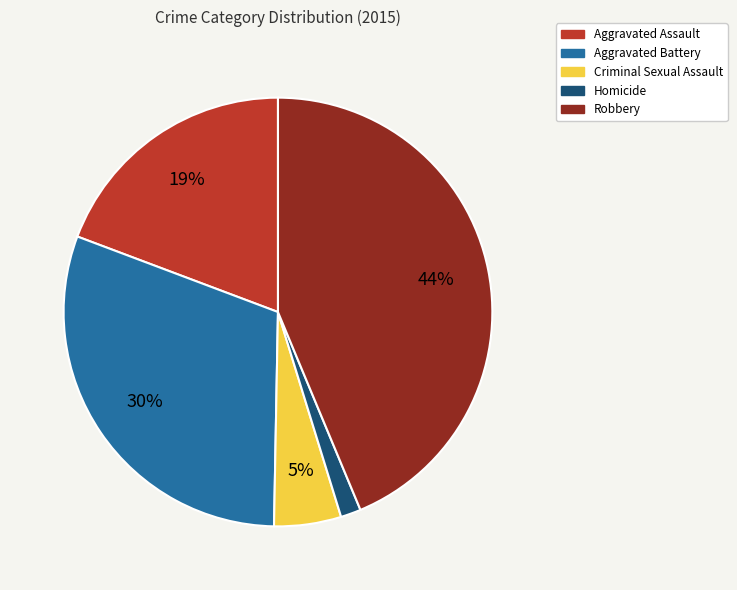

Do Homicide and Aggravated Assault together represent more than half of the pie?

No